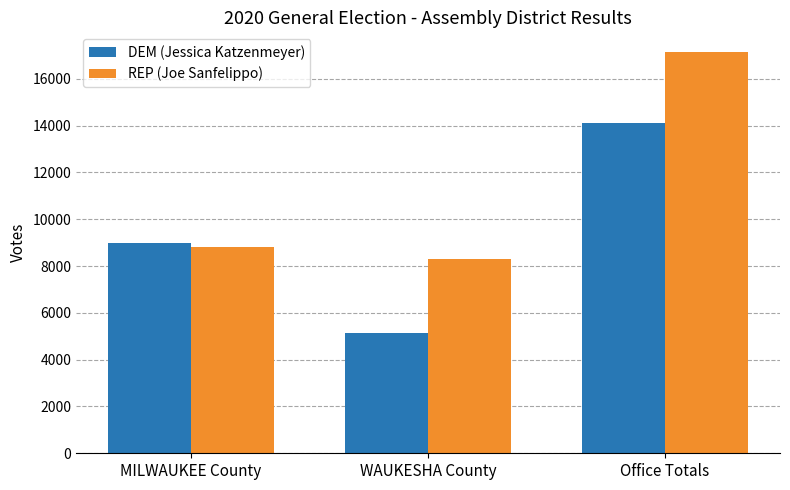

What is the difference between the highest and lowest values at Office Totals?

2999